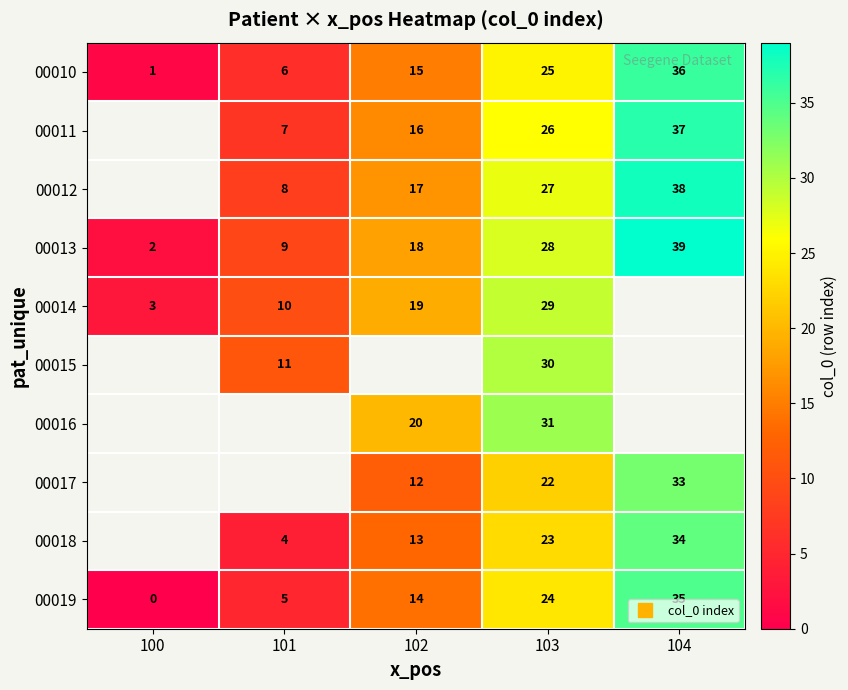

At which label does 00010 first exceed 15?

103